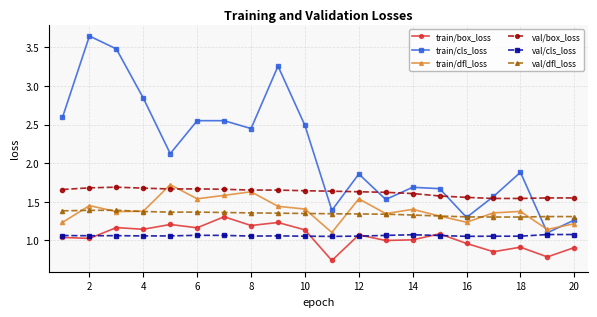

At how many categories does at least one series exceed 0?

20